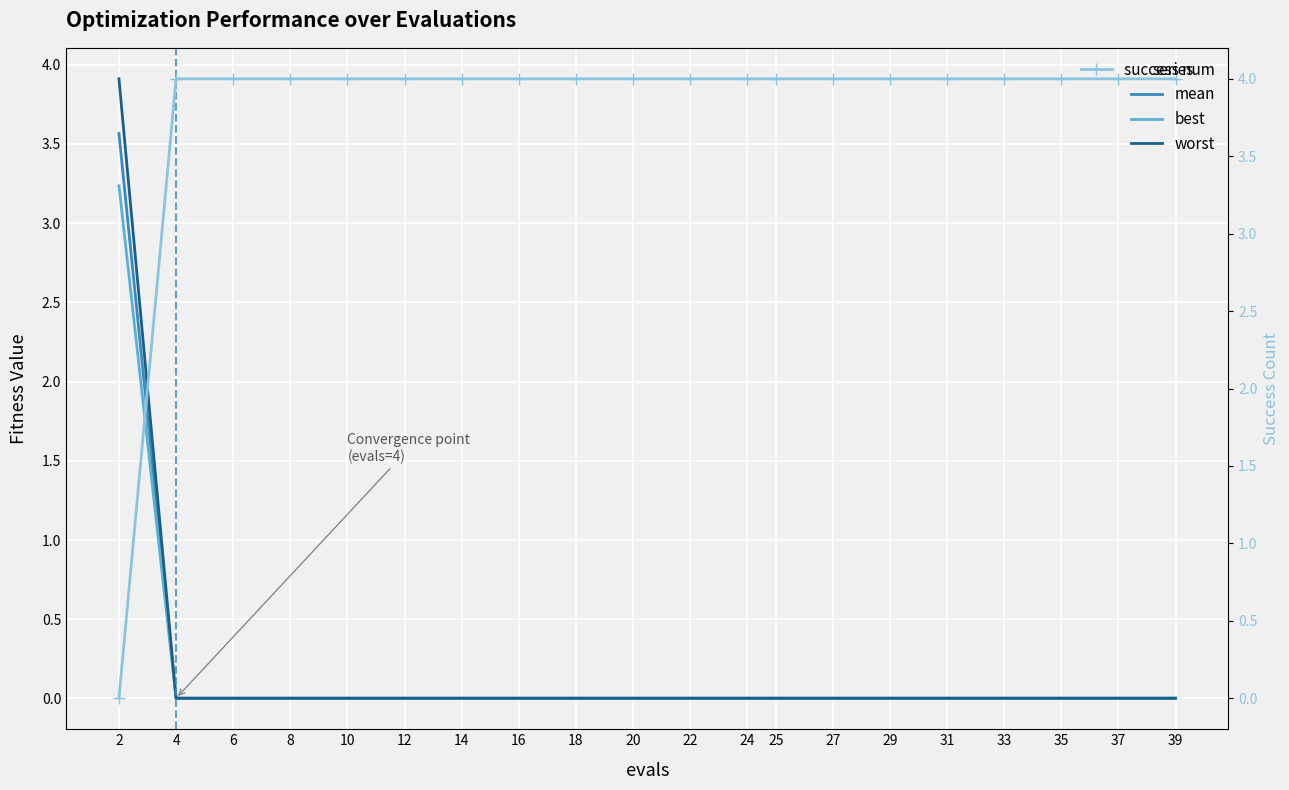

The value of best at 8 is 0.0. True or false?

True